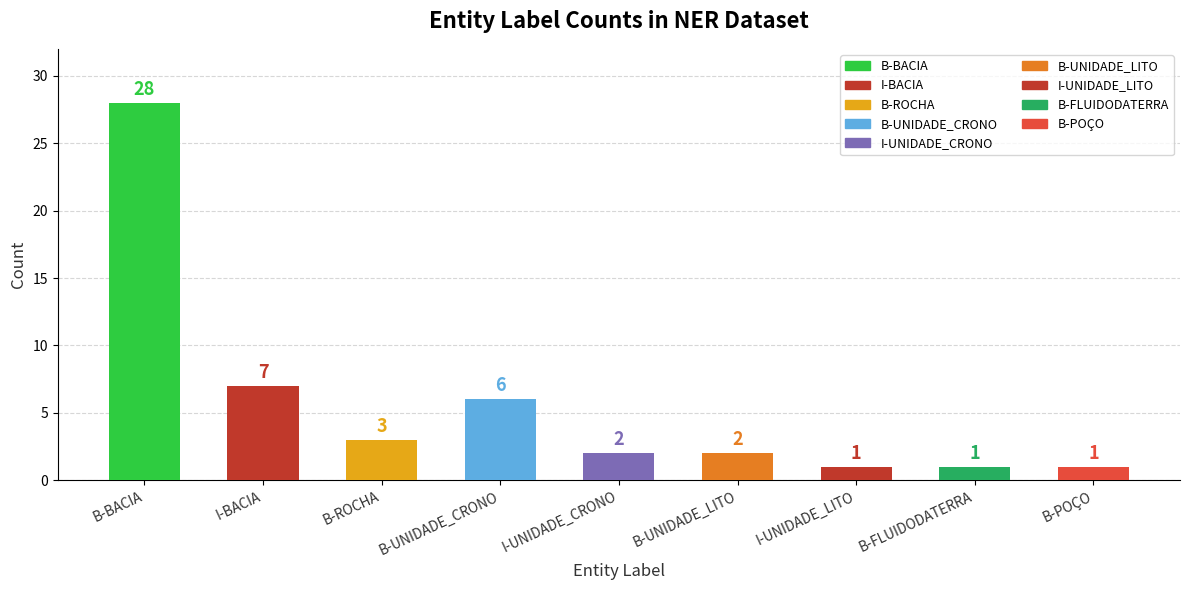

What is the label of the 9th bar from the right?

B-BACIA